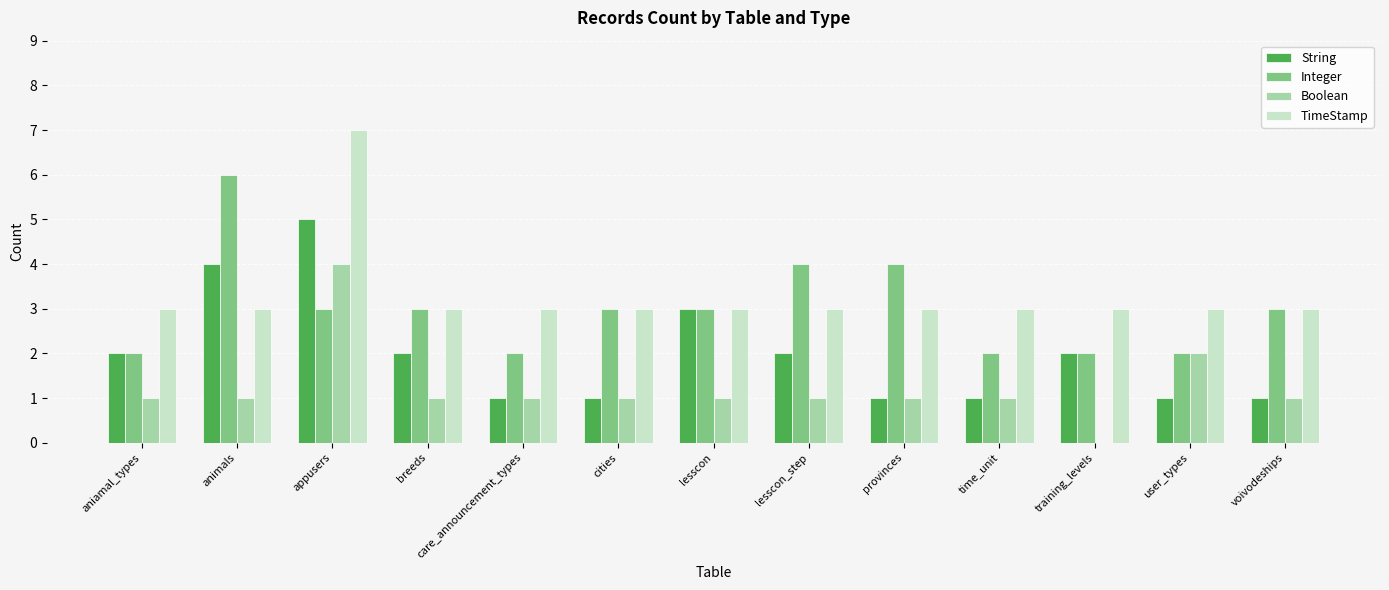

At which label does TimeStamp reach its peak?

appusers